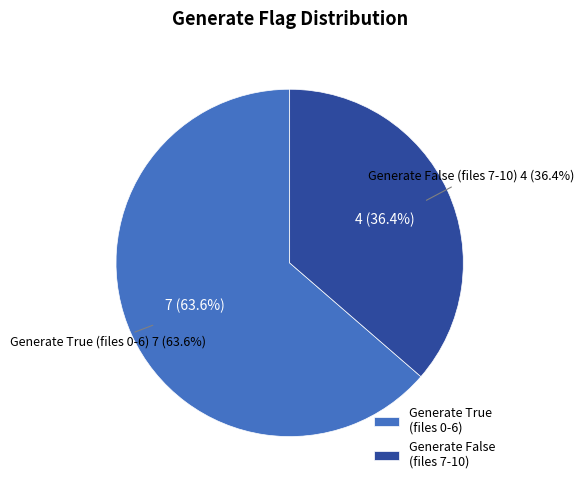

How many slices are in this pie chart?

2